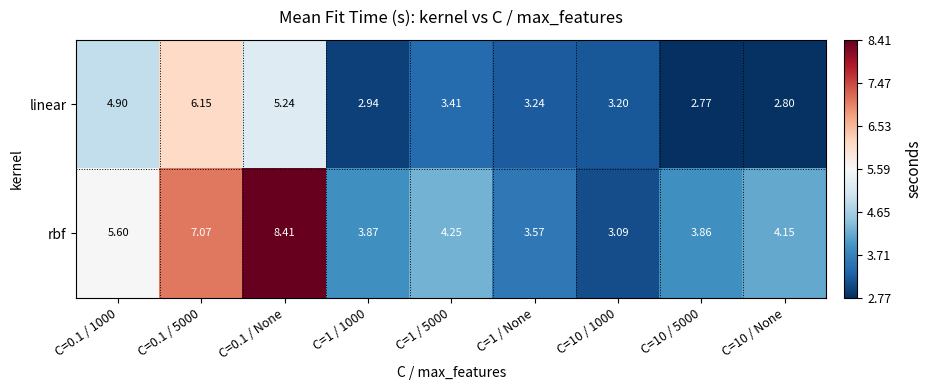

List the series in order of their overall mean, highest first.

rbf, linear